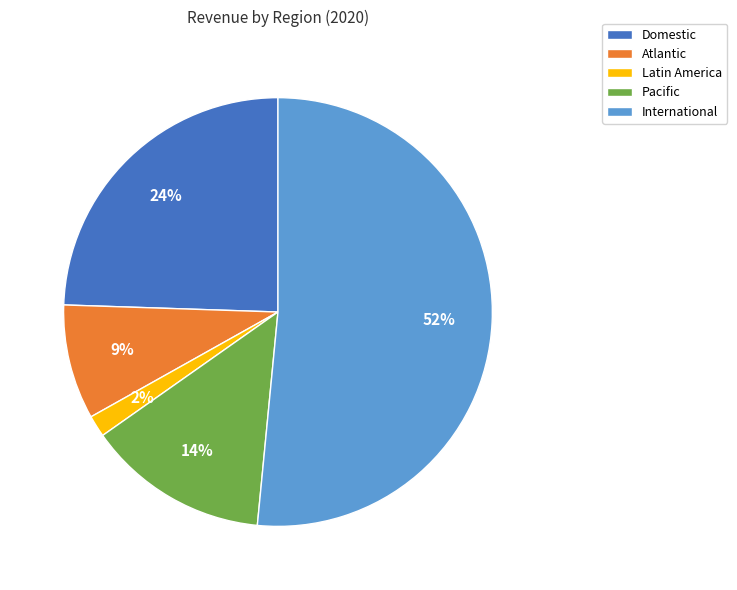

Is there a majority slice in this chart?

Yes